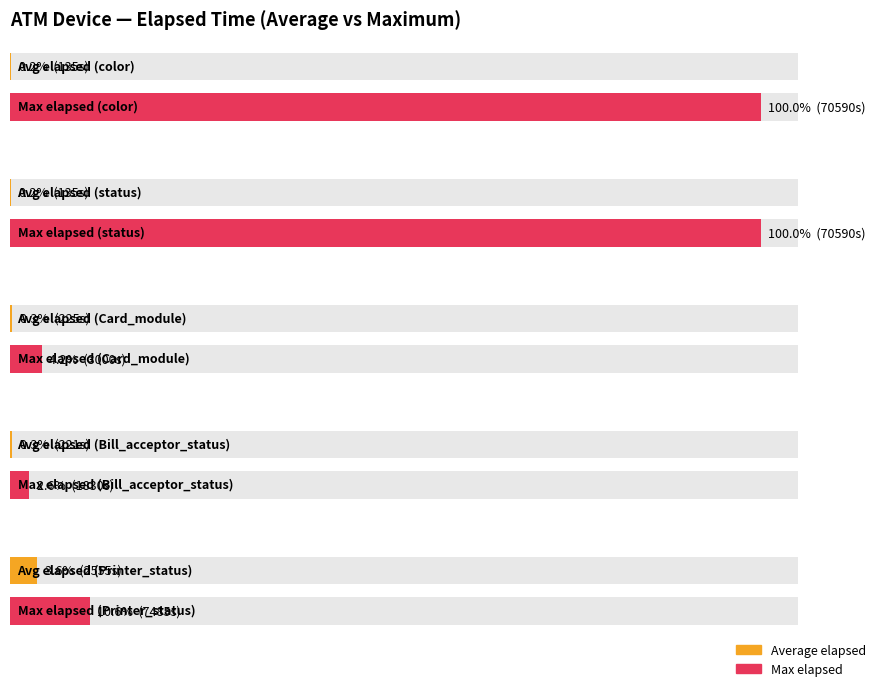

Is the value of Max_elapsed at Card_module greater than the value of Average_elapsed at Bill_acceptor_status?

Yes